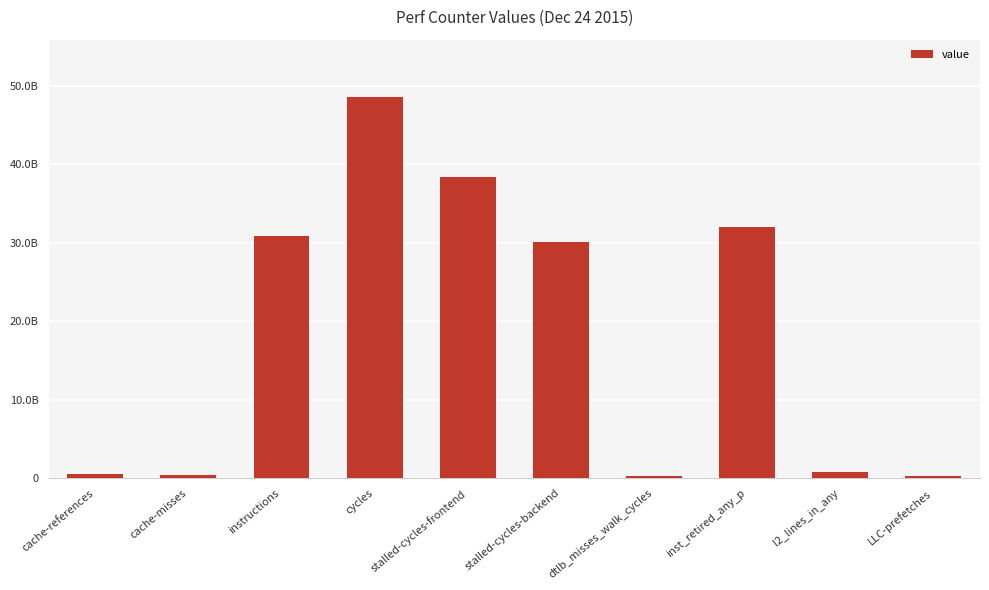

Is it true that the value at inst_retired_any_p is 55093393964?

False